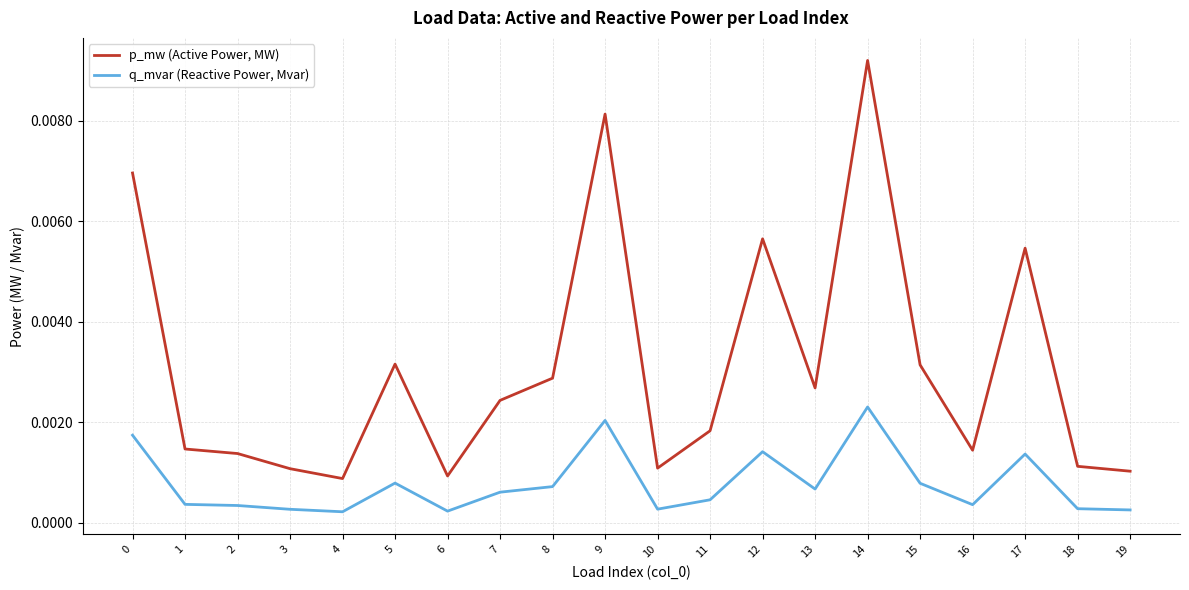

At which category is the sum across all series the highest?

14